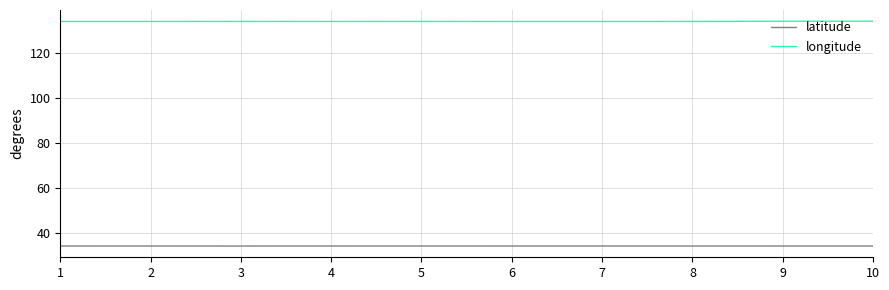

What is the approximate value of latitude at 1?

34.3